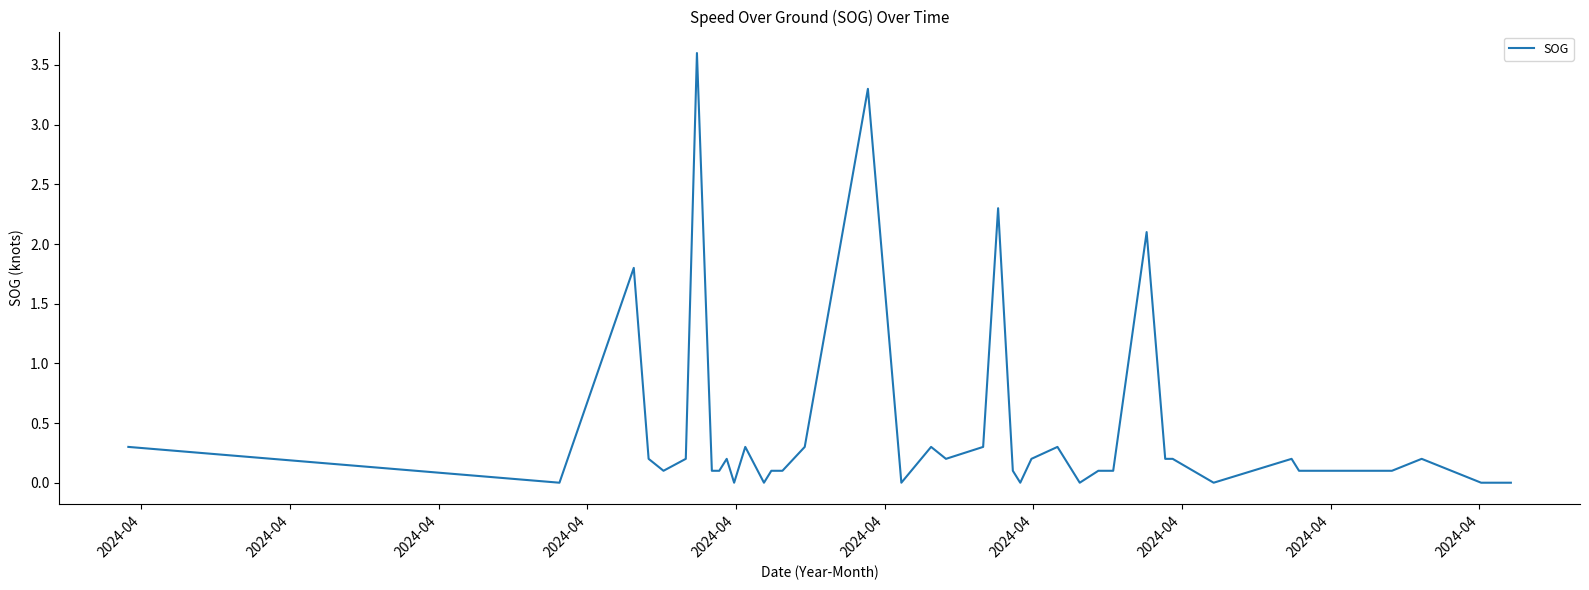

What is the greatest value displayed?

3.6